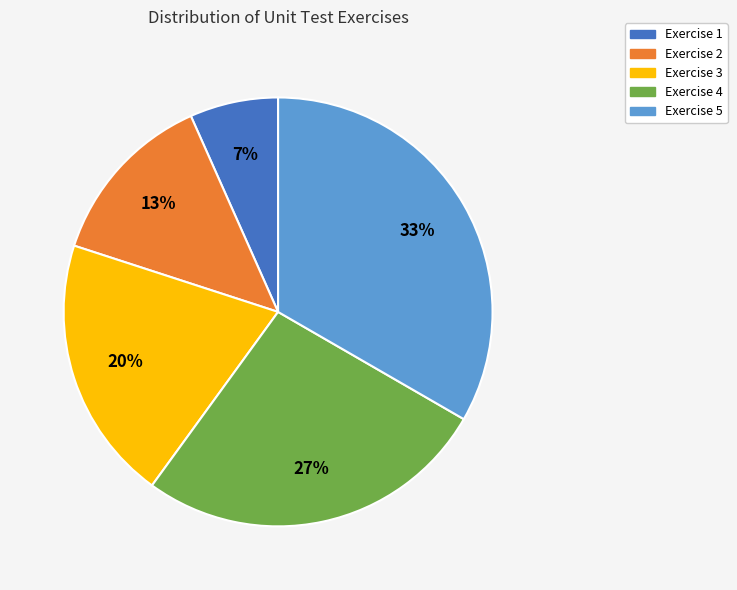

Count the number of slices in the pie.

5